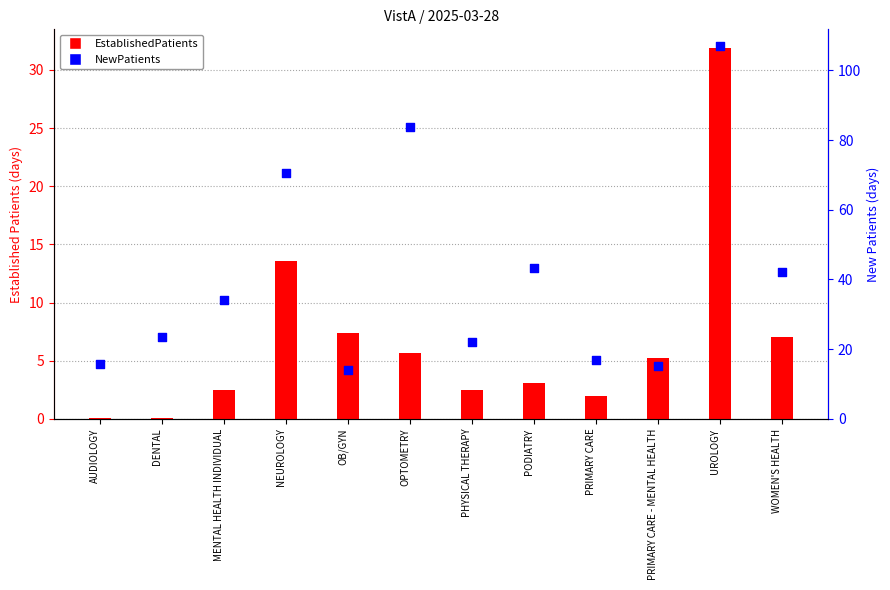

Is the value of EstablishedPatients at DENTAL greater than the value of NewPatients at UROLOGY?

No